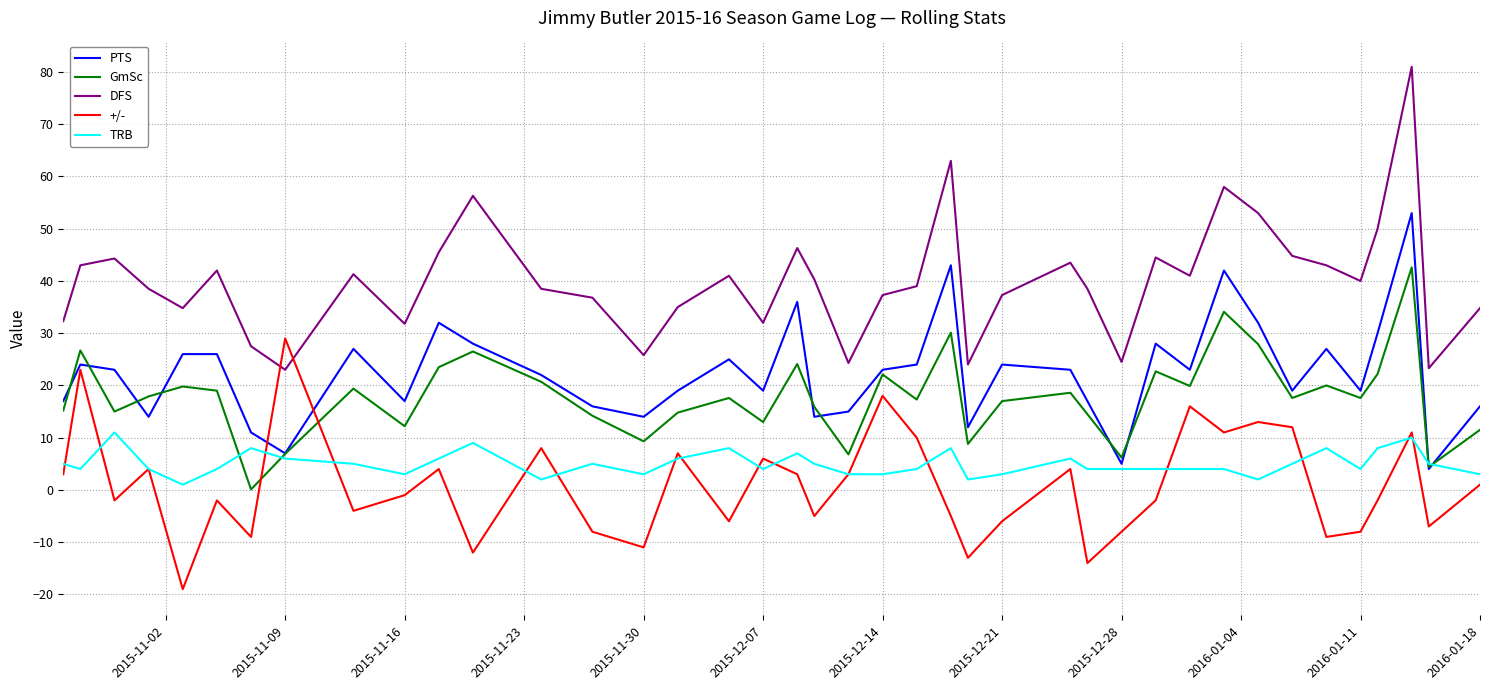

Which series has the largest total across all categories?

DFS